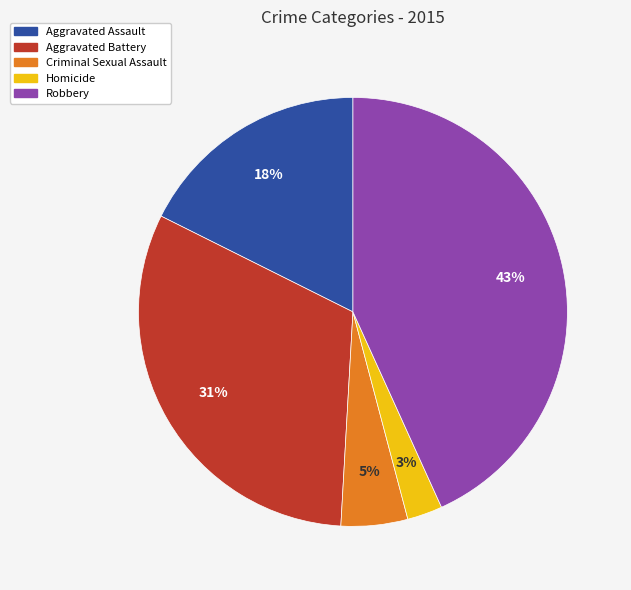

How many slices are in this pie chart?

5